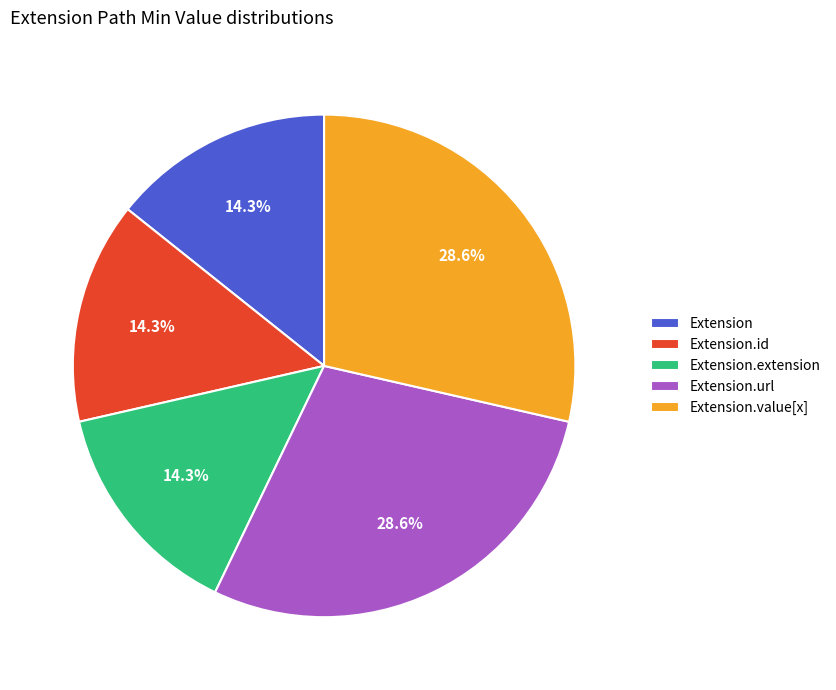

Do Extension and Extension.url together represent more than half of the pie?

No